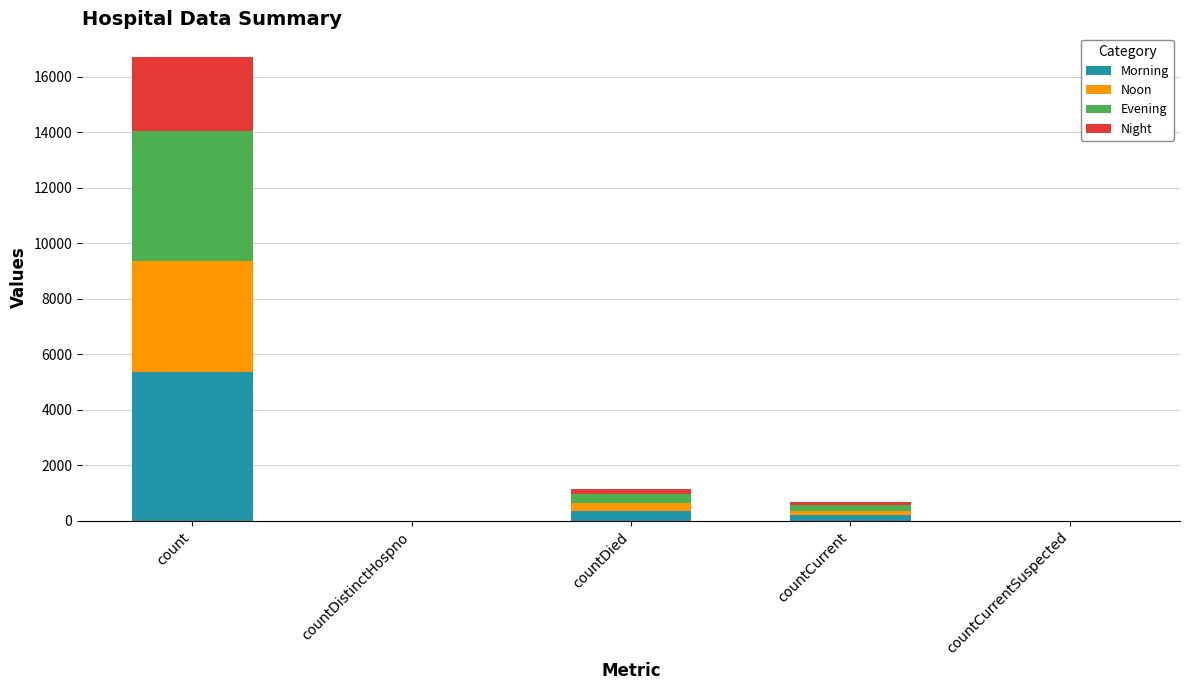

At which category is the sum across all series the highest?

count